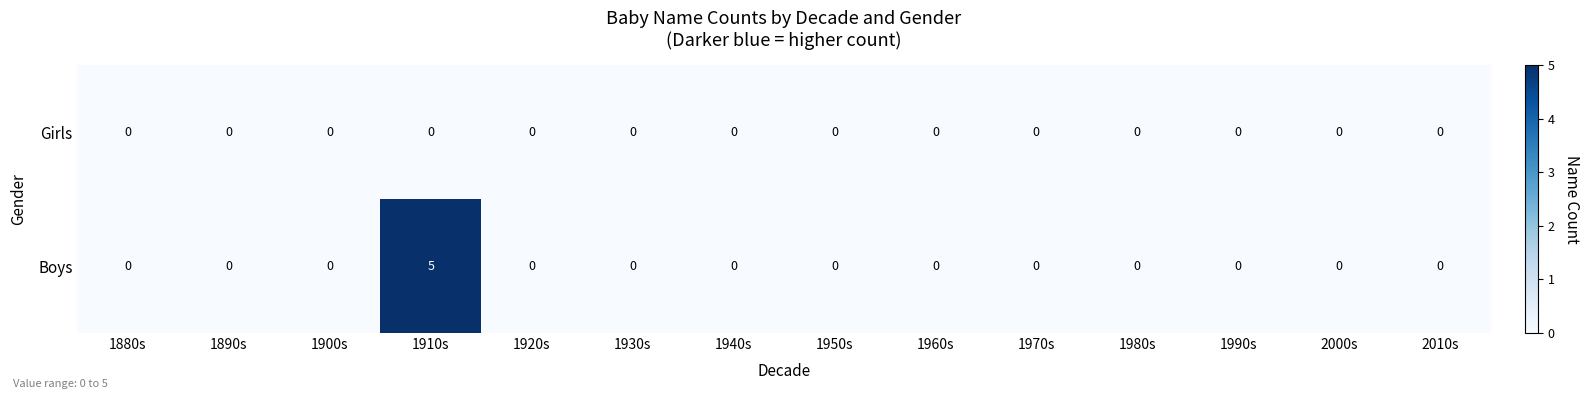

List the series in order of their peak value, highest first.

Boys, Girls